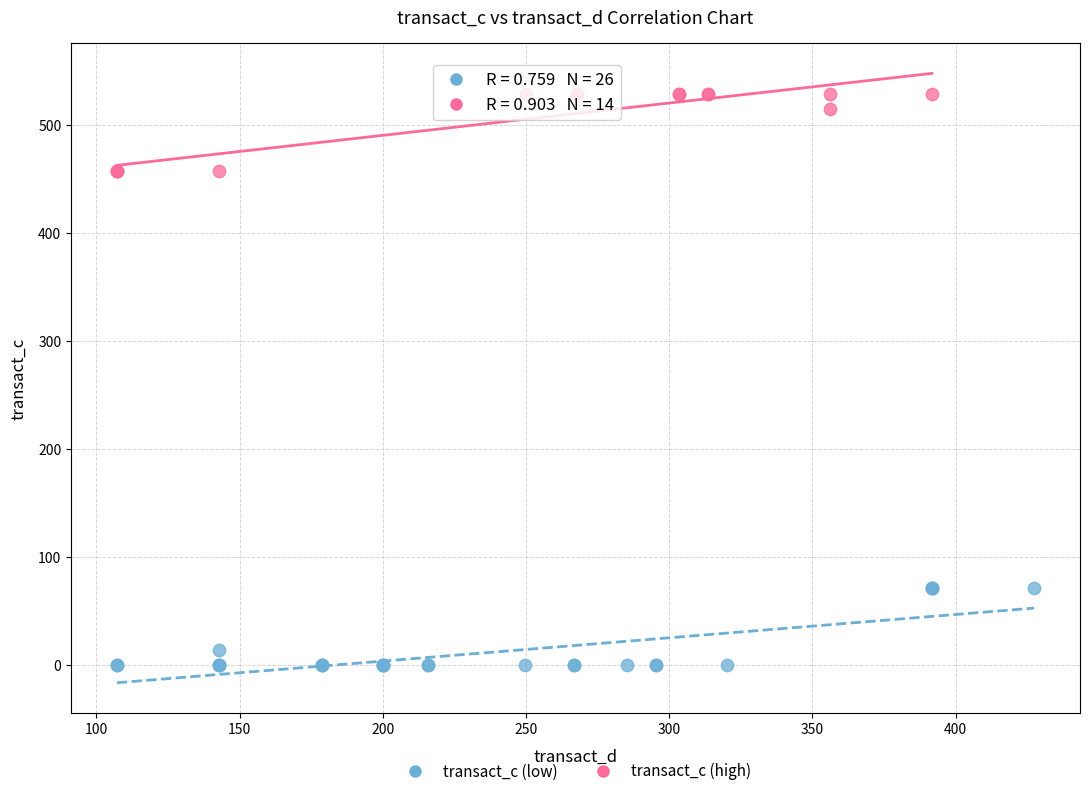

Which series reaches the minimum Y coordinate?

transact_c (low)